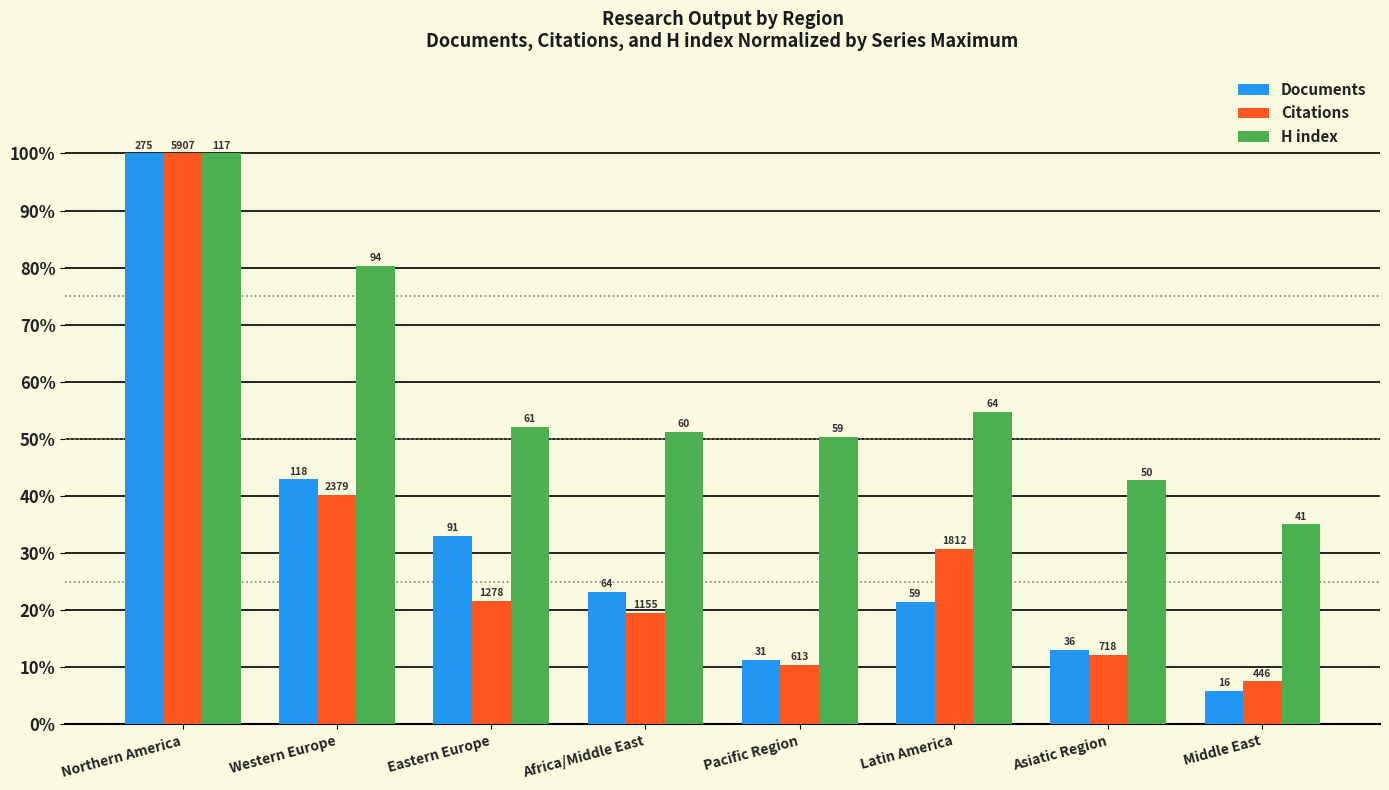

Between Northern America and Middle East, which series saw the biggest shift?

Documents